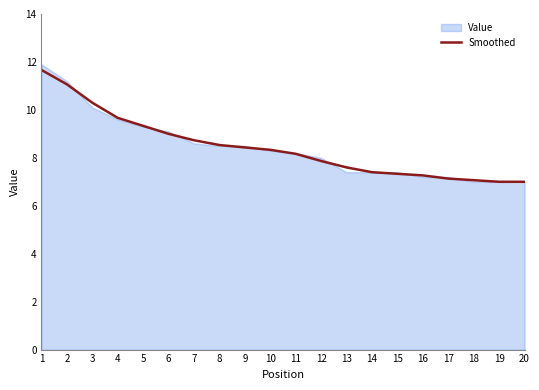

The Smoothed series shows 10.0 at 18. True or false?

False